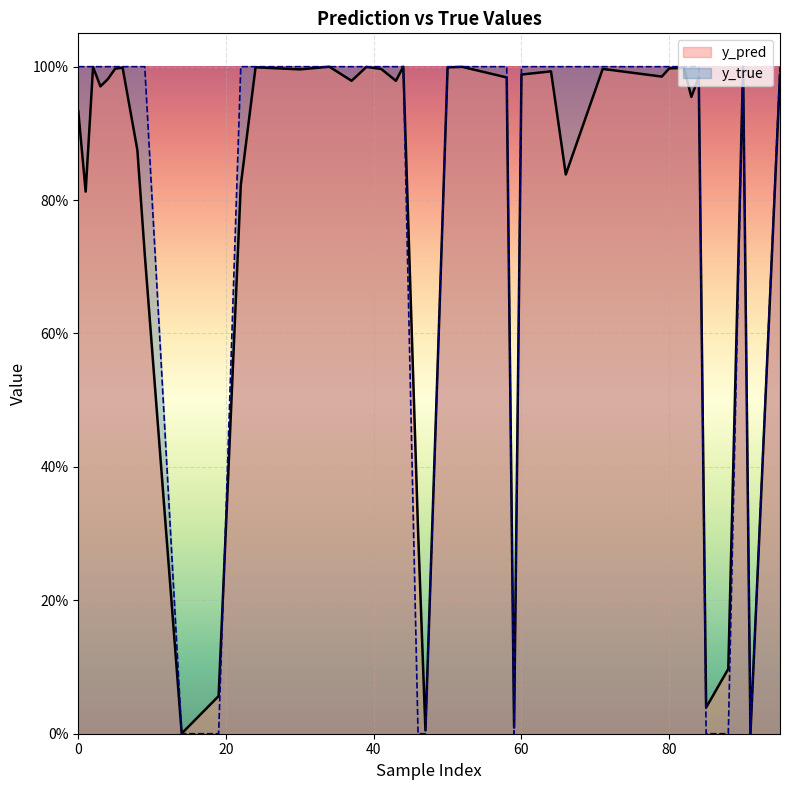

List the series in order of their overall mean, lowest first.

y_pred, y_true